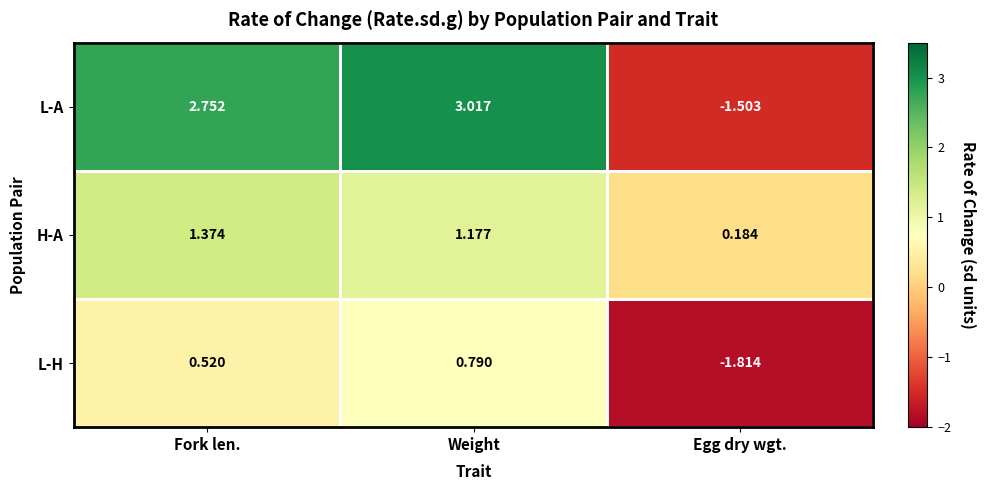

Is the value of H-A at Egg dry wgt. greater than the value of L-A at Egg dry wgt.?

Yes